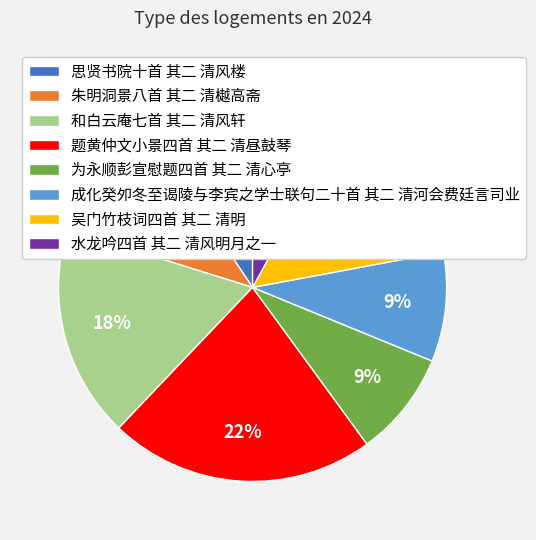

Is it true that 朱明洞景八首 其二 清樾高斋 is 11% of the pie?

True